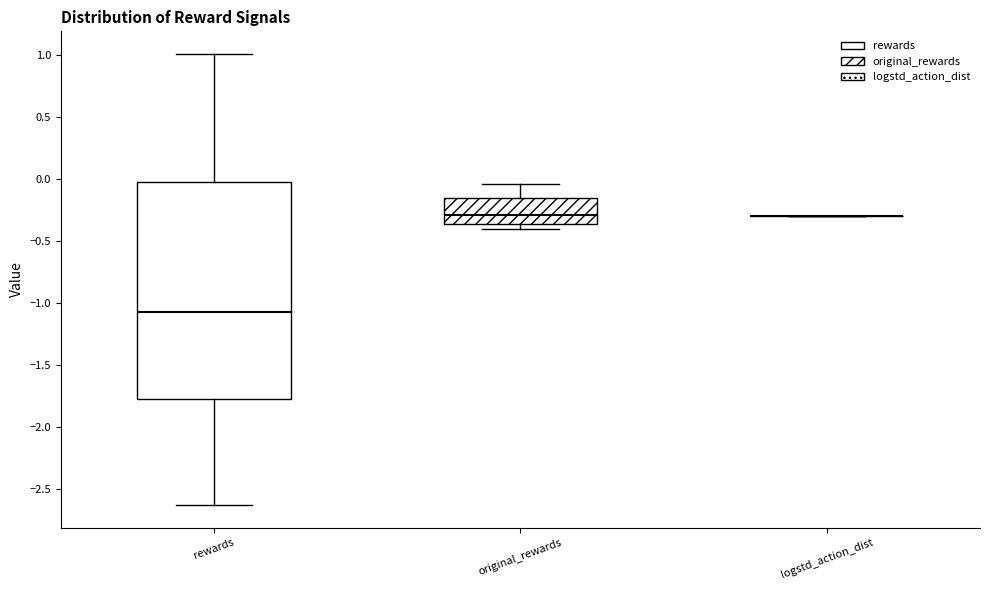

Reading left to right, read every box against the y-axis: the position of its median line, the range the box covers, and the ends of its whiskers. The values are not printed on the chart, so give them approximately, as read against the axis.

rewards: median -1.05, box -1.75 to -0.05, whiskers -2.65 to 1.00
original_rewards: median -0.30, box -0.35 to -0.15, whiskers -0.40 to -0.05
logstd_action_dist: box collapsed to a line at -0.30, whiskers -0.30 to -0.30